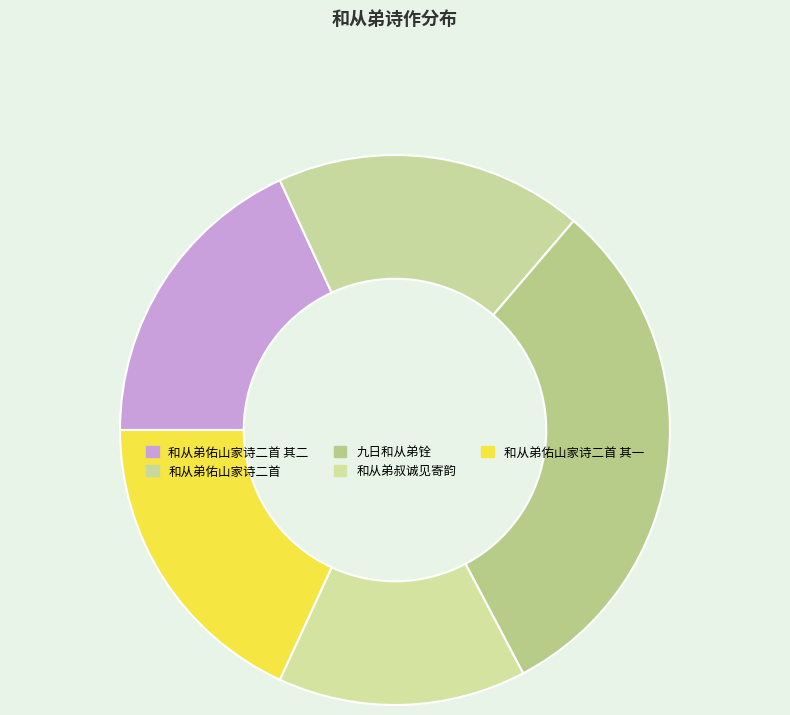

Which has a higher value, 和从弟叔诚见寄韵 or 和从弟佑山家诗二首 其二?

和从弟佑山家诗二首 其二